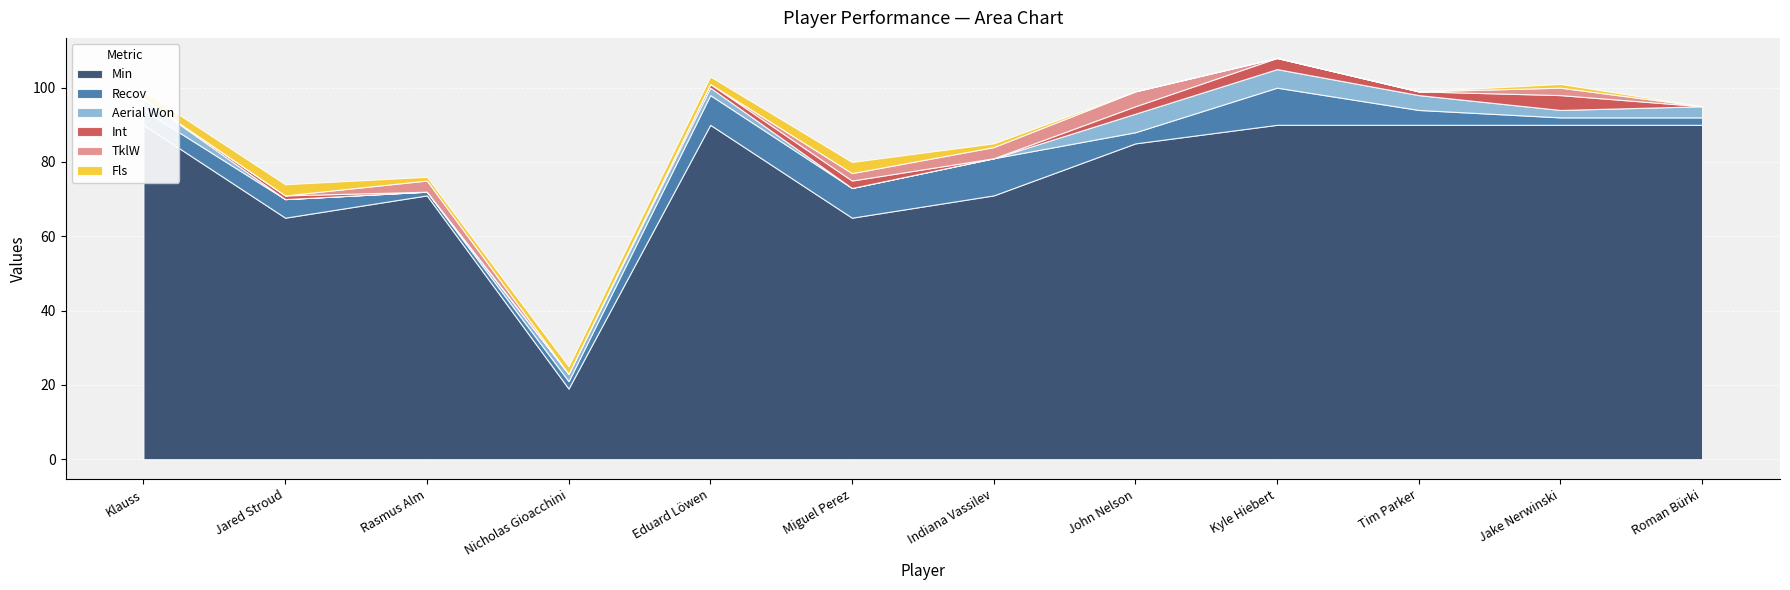

True or false: Min and Aerial Won intersect in this chart.

False